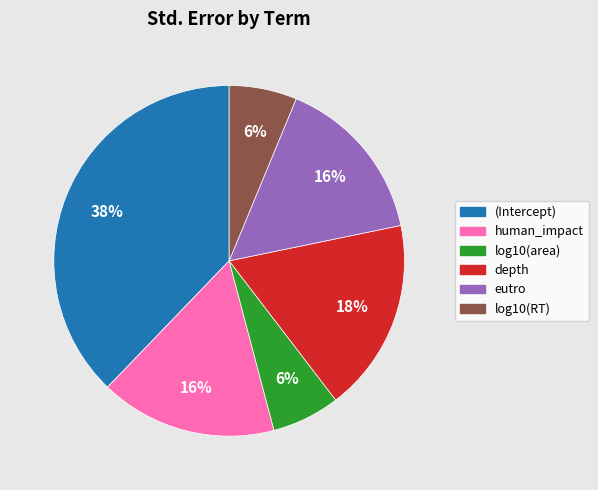

True or false: depth accounts for 7% of the total.

False